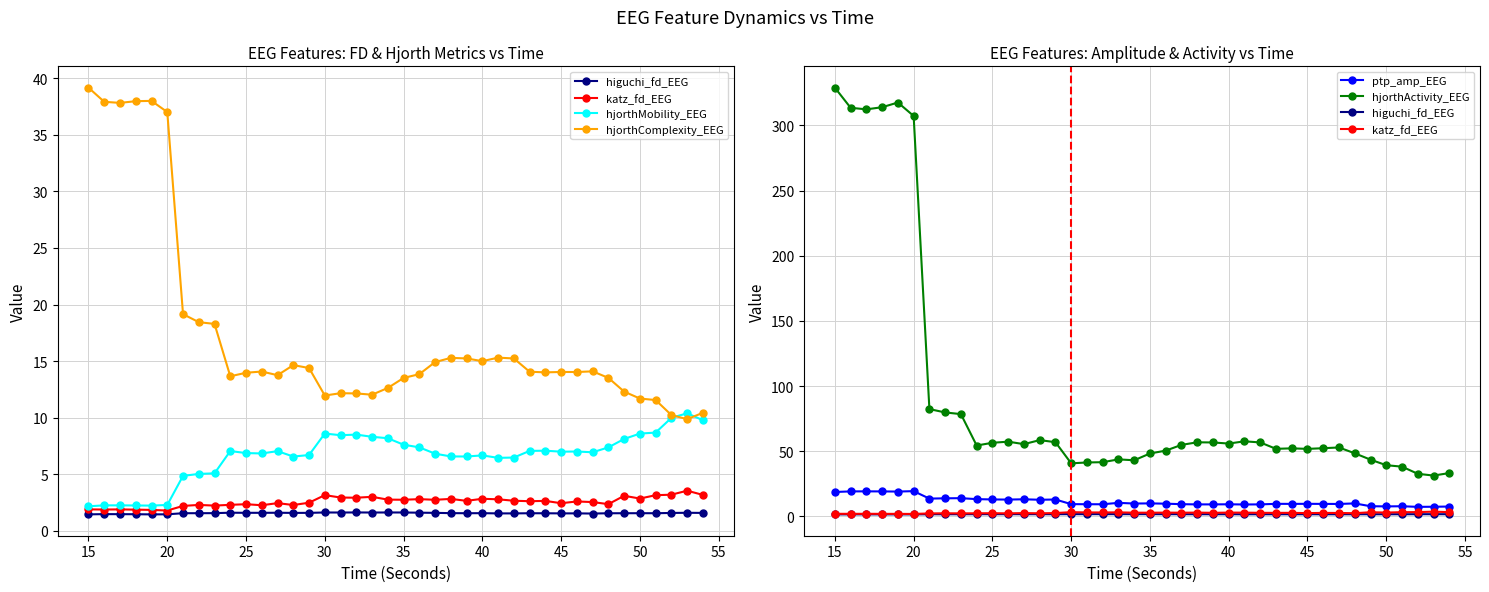

Is it true that ptp_amp_EEG equals 14.7 at 29?

False